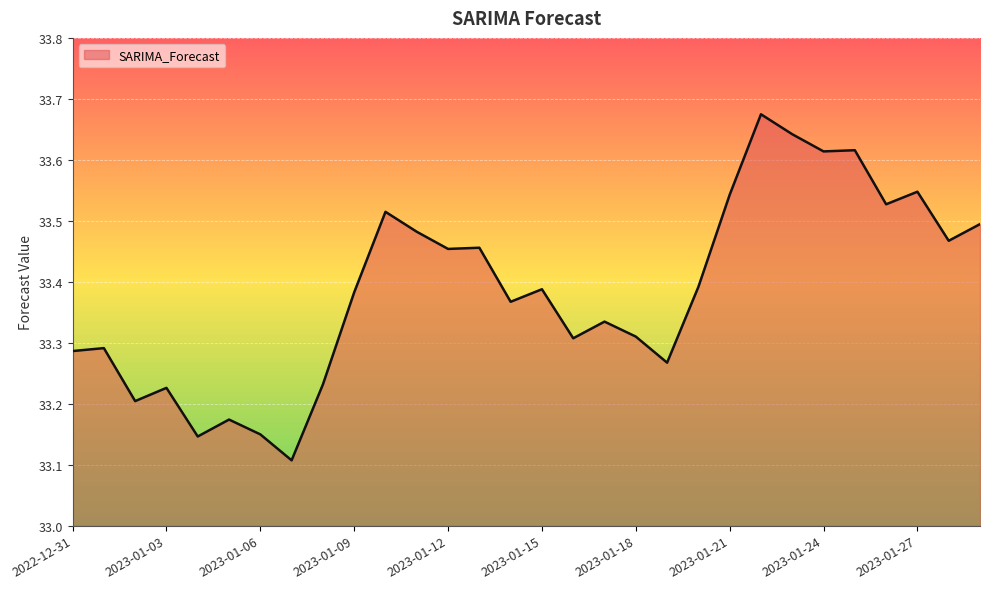

What is the difference between the maximum and minimum values?

0.6